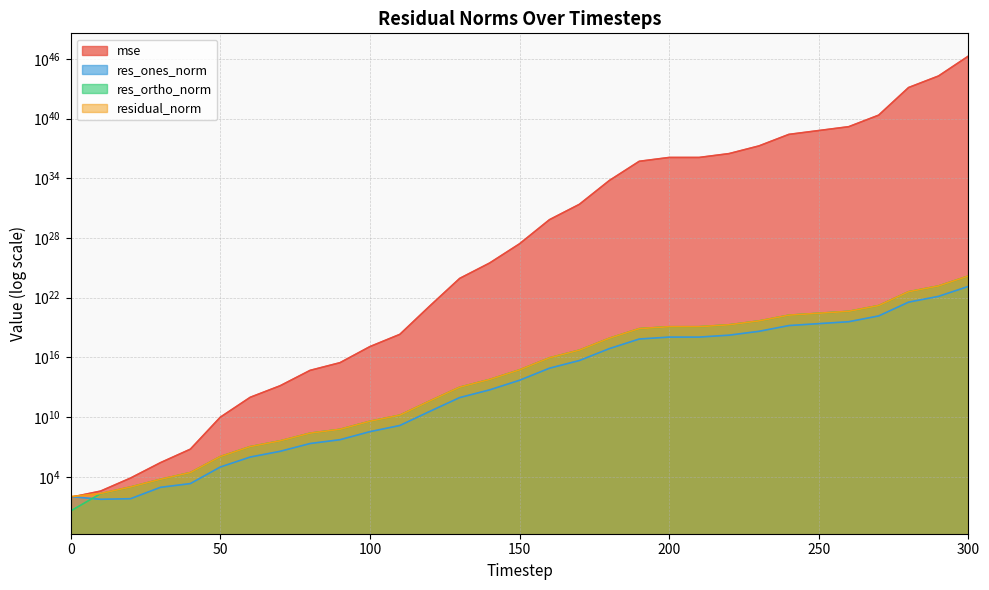

What is the maximum value shown in the chart?

18703828332589851352949575087803565332116799488.0